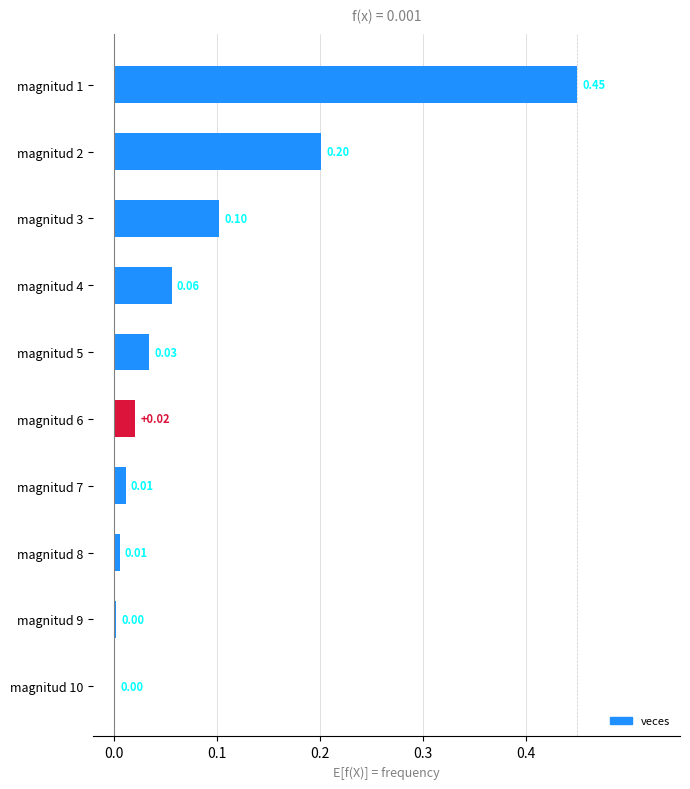

What is the change in value from magnitud 9 to magnitud 2?

+0.2